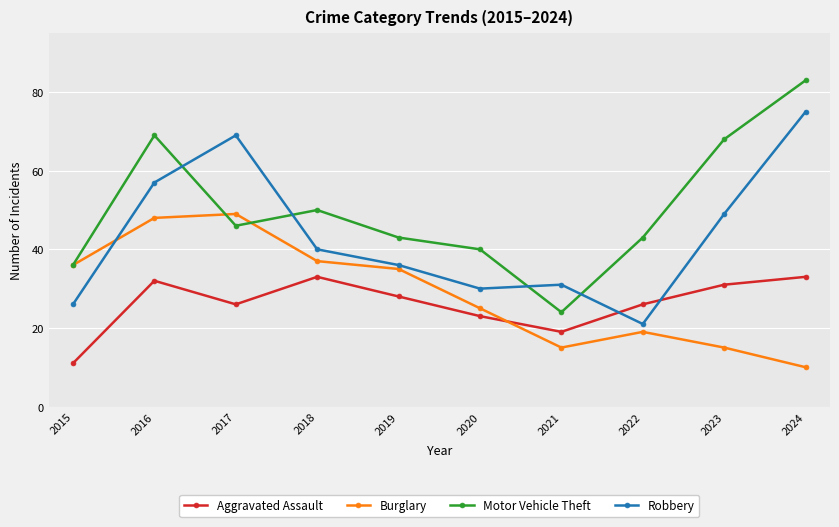

What is the value of the Aggravated Assault point at the 3rd from the left?

26